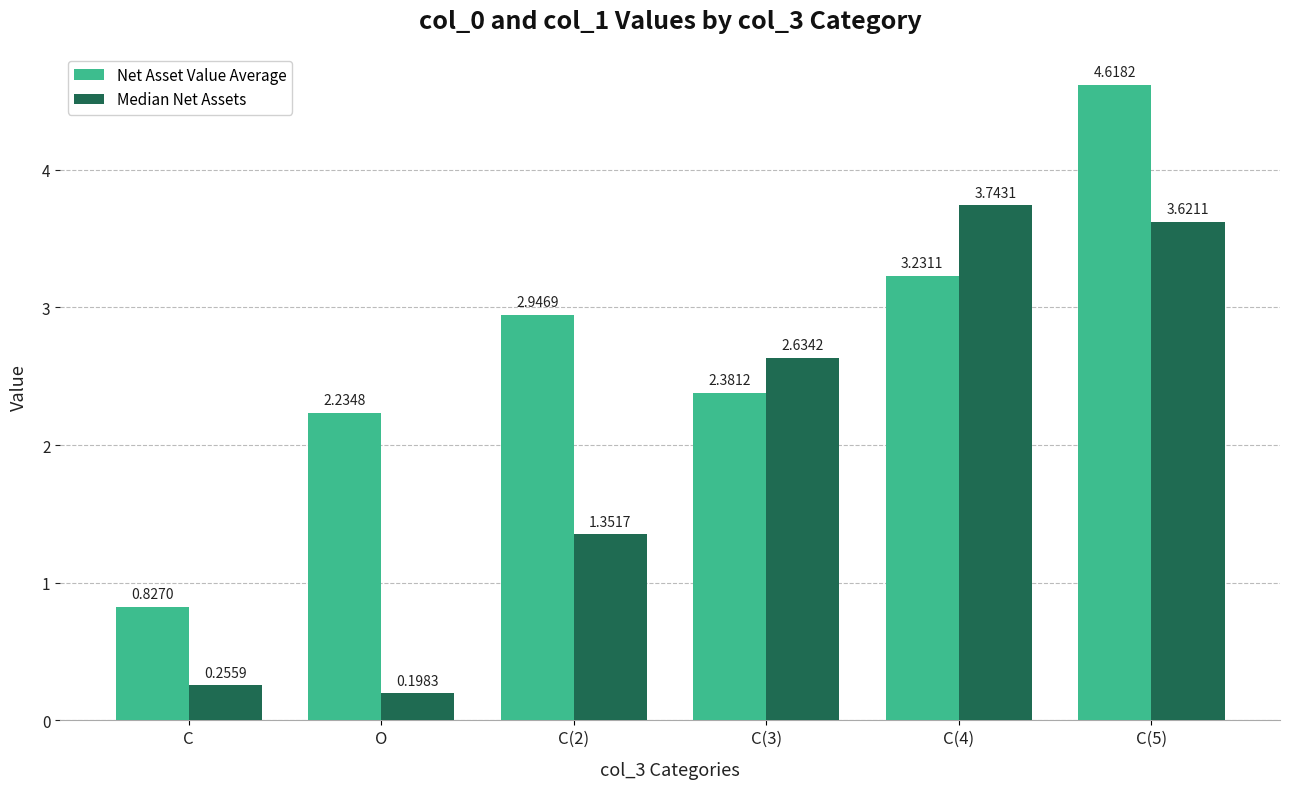

How many bars are there in total?

12